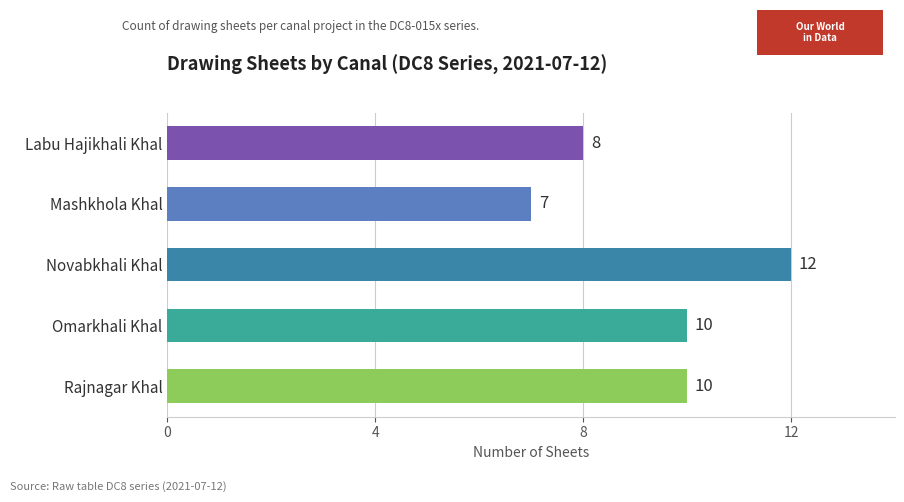

Which label corresponds to the largest value in the chart?

Novabkhali Khal